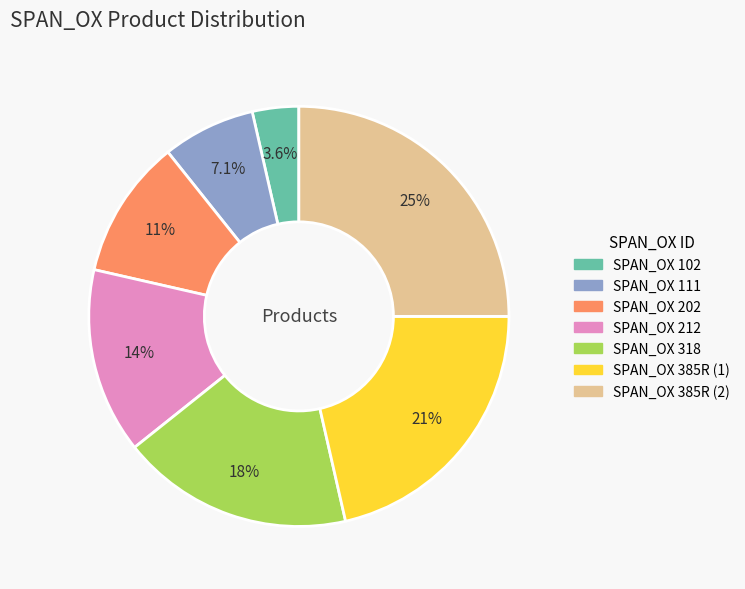

How many segments does this pie chart have?

7